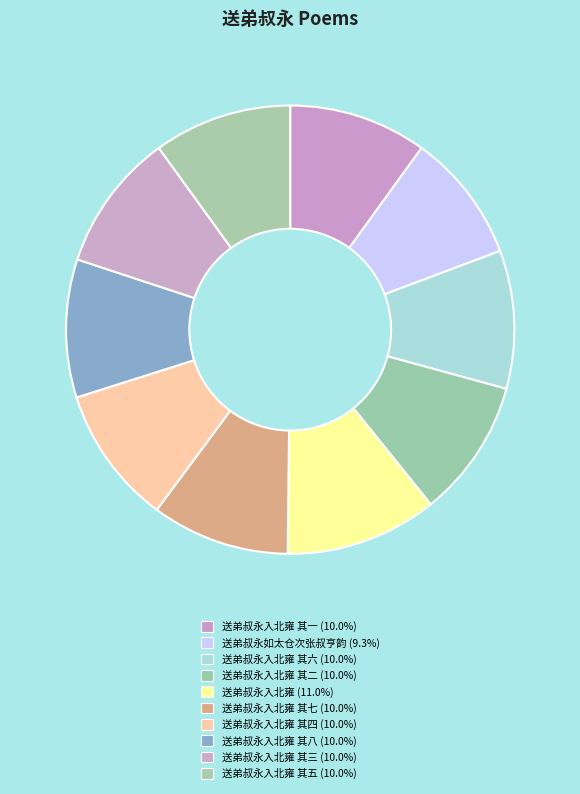

How many segments does this pie chart have?

10